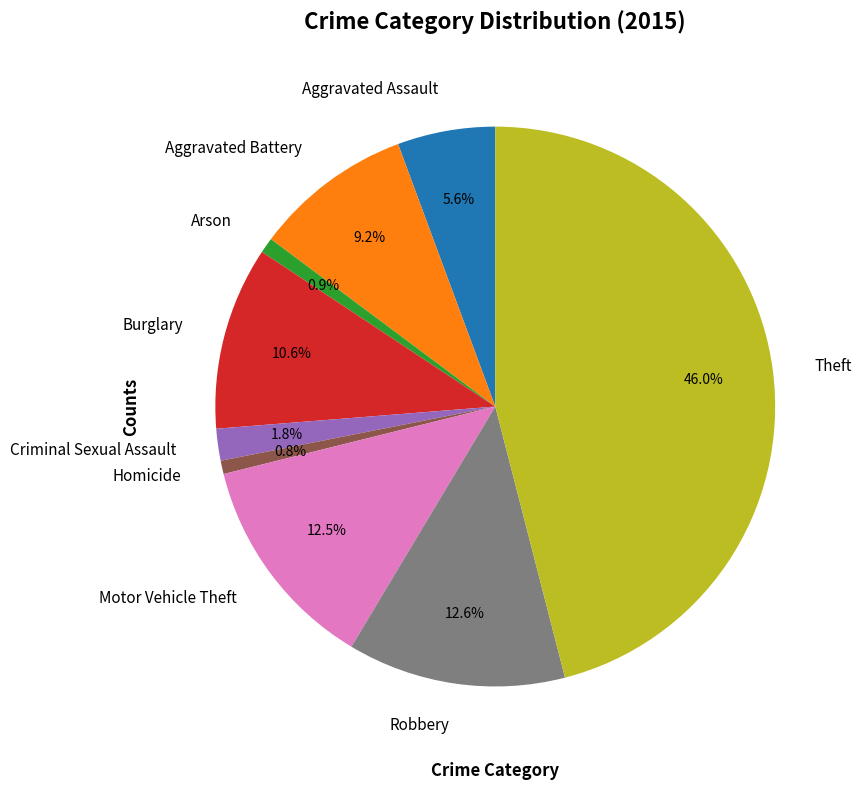

How much of the chart is everything except Homicide?

99.2%